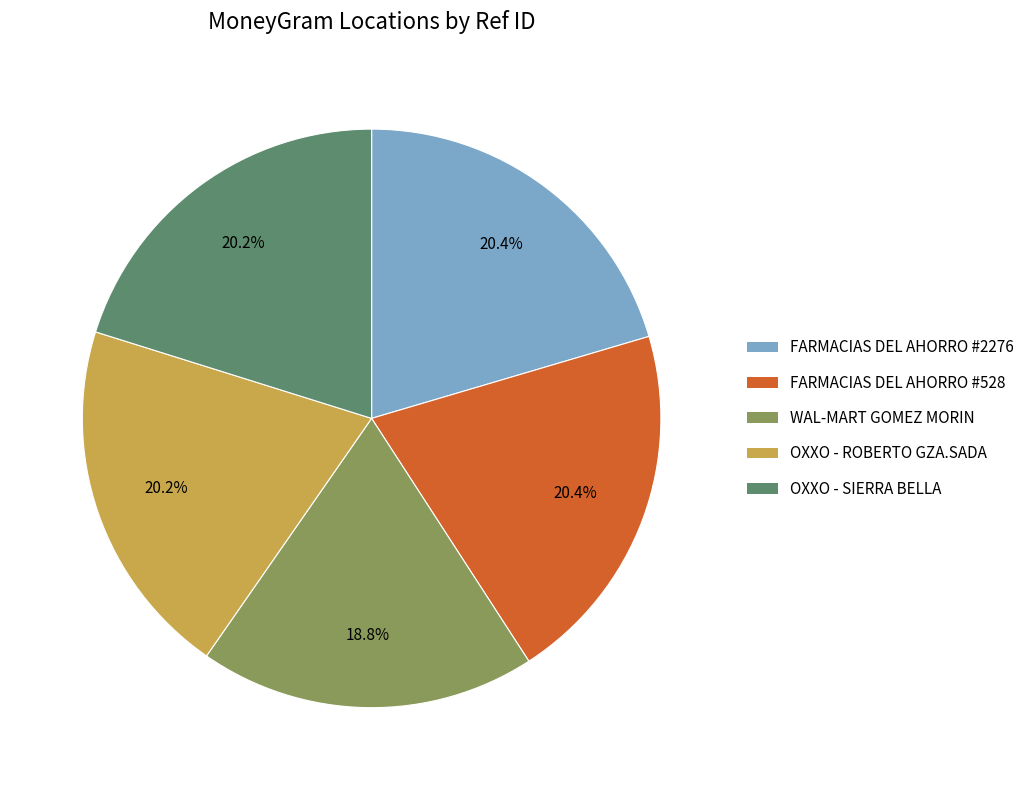

What portion of the pie excludes FARMACIAS DEL AHORRO #2276?

79.6%